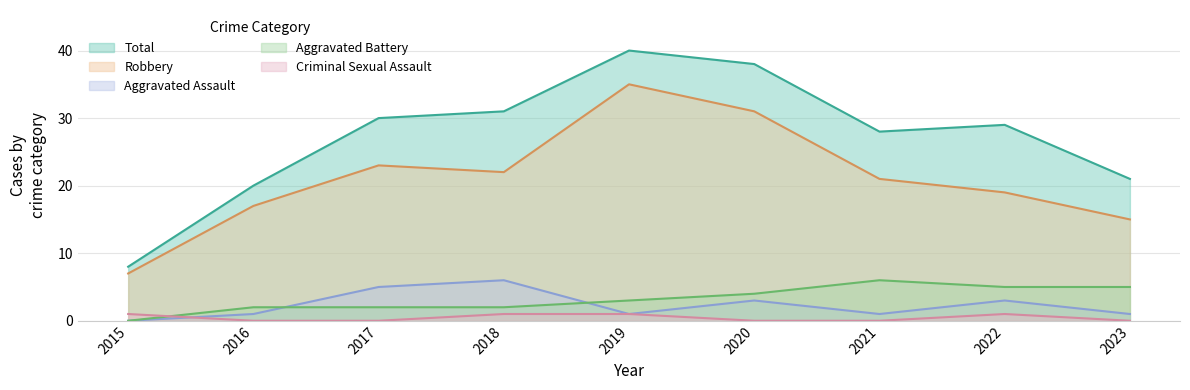

Which series has the largest range (max minus min)?

Total